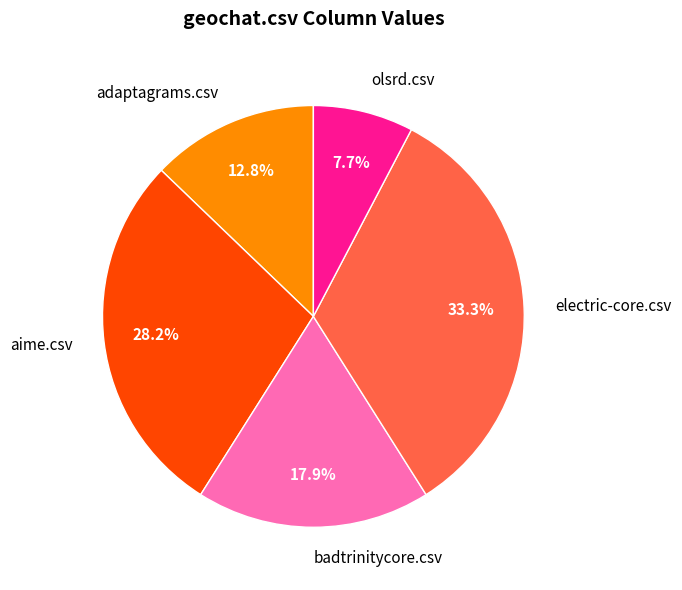

To the nearest percent, what is the difference between the largest and smallest slice percentages?

26%